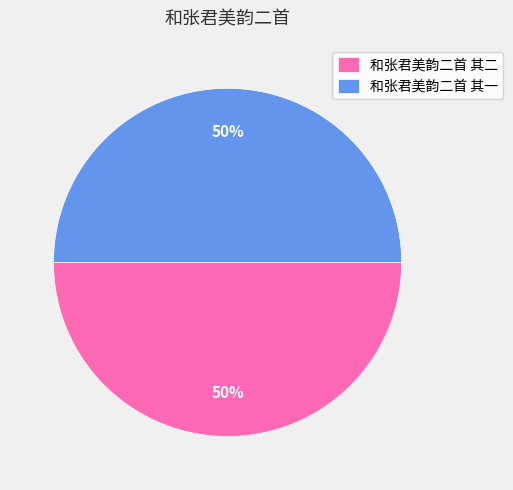

What is the ratio of the value at 和张君美韵二首 其一 to the value at 和张君美韵二首 其二?

1.0